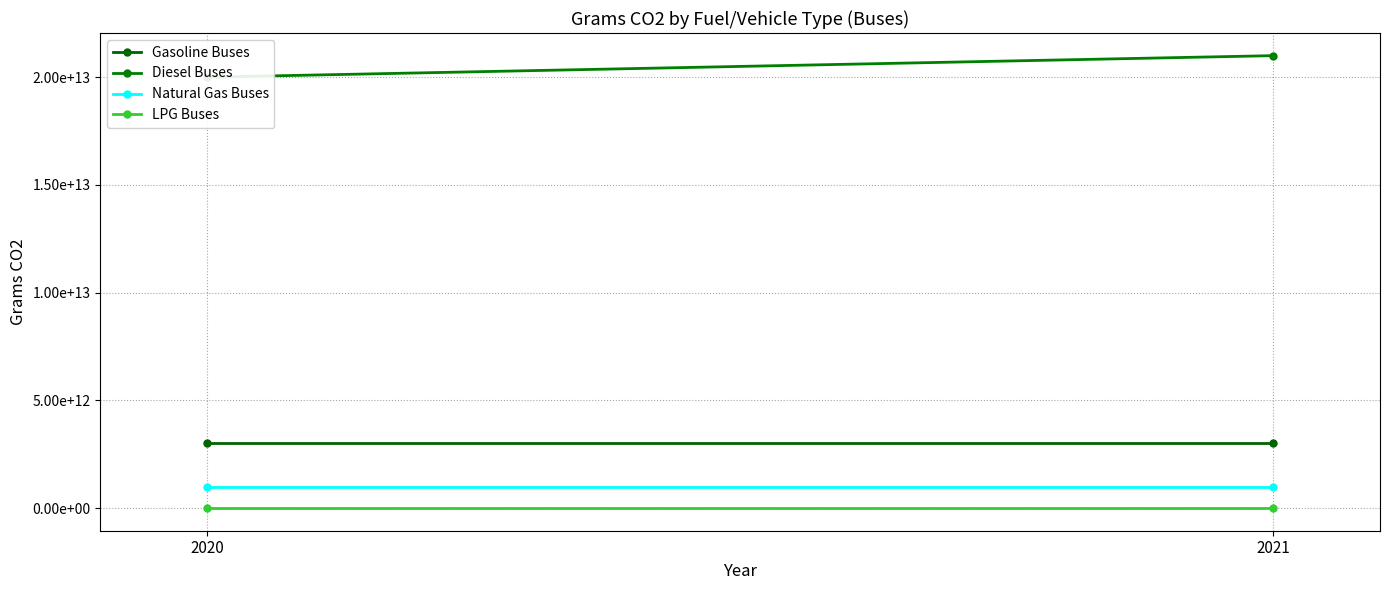

List the labels in order of LPG Buses value, largest first.

2020, 2021